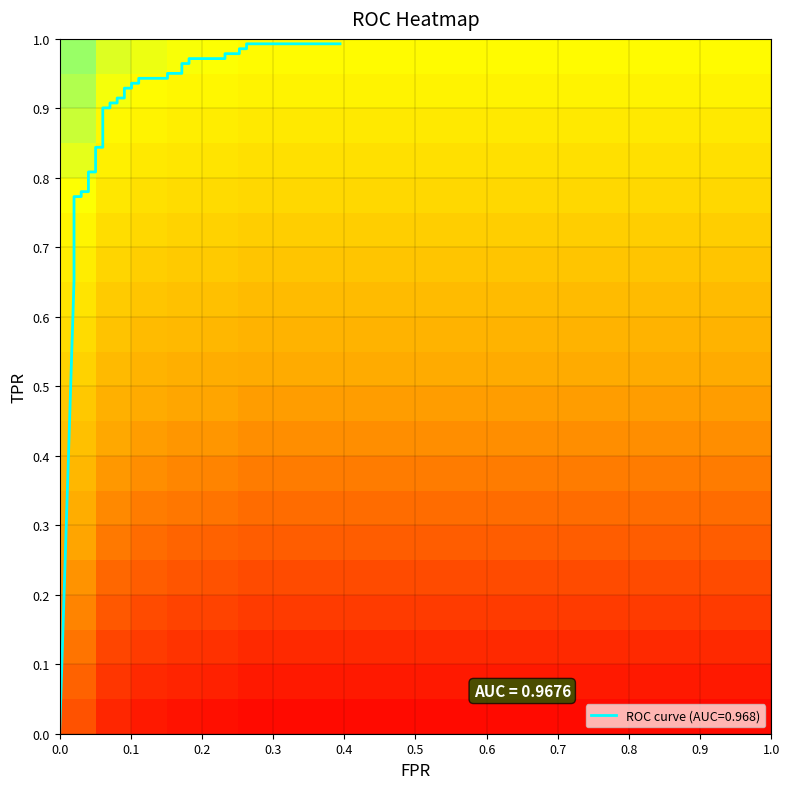

What is the greatest value displayed?

0.2